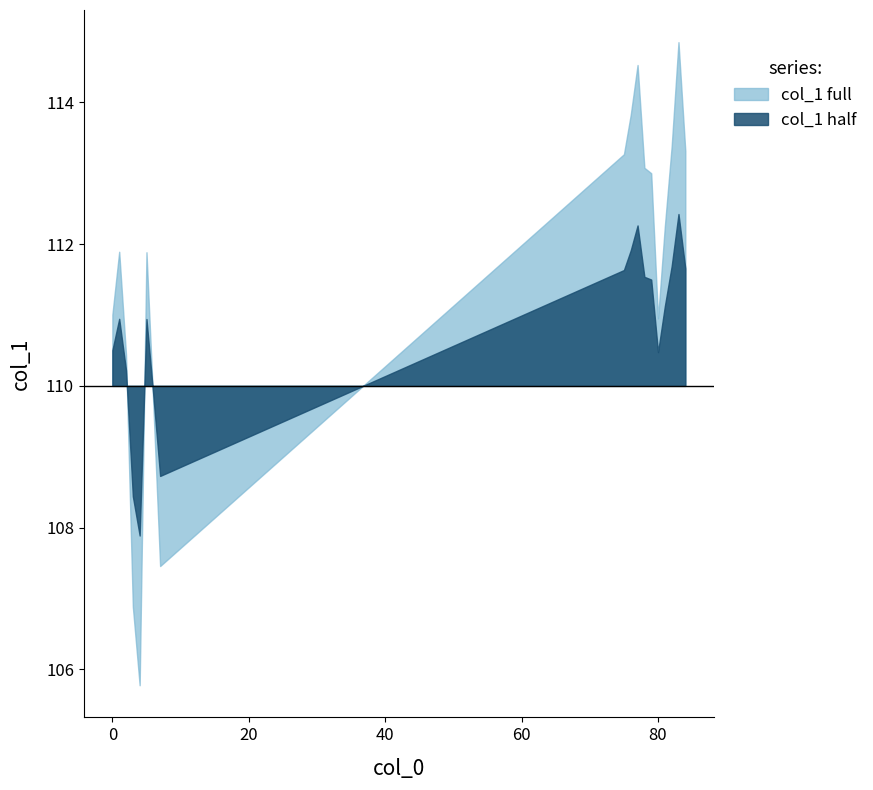

What is the ratio of the value at 4 to the value at 76?

0.9